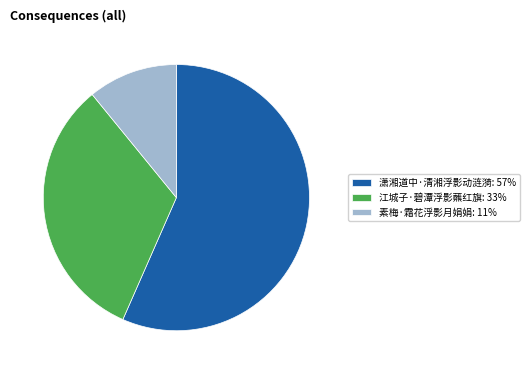

Is there any slice that represents more than half of the pie?

Yes